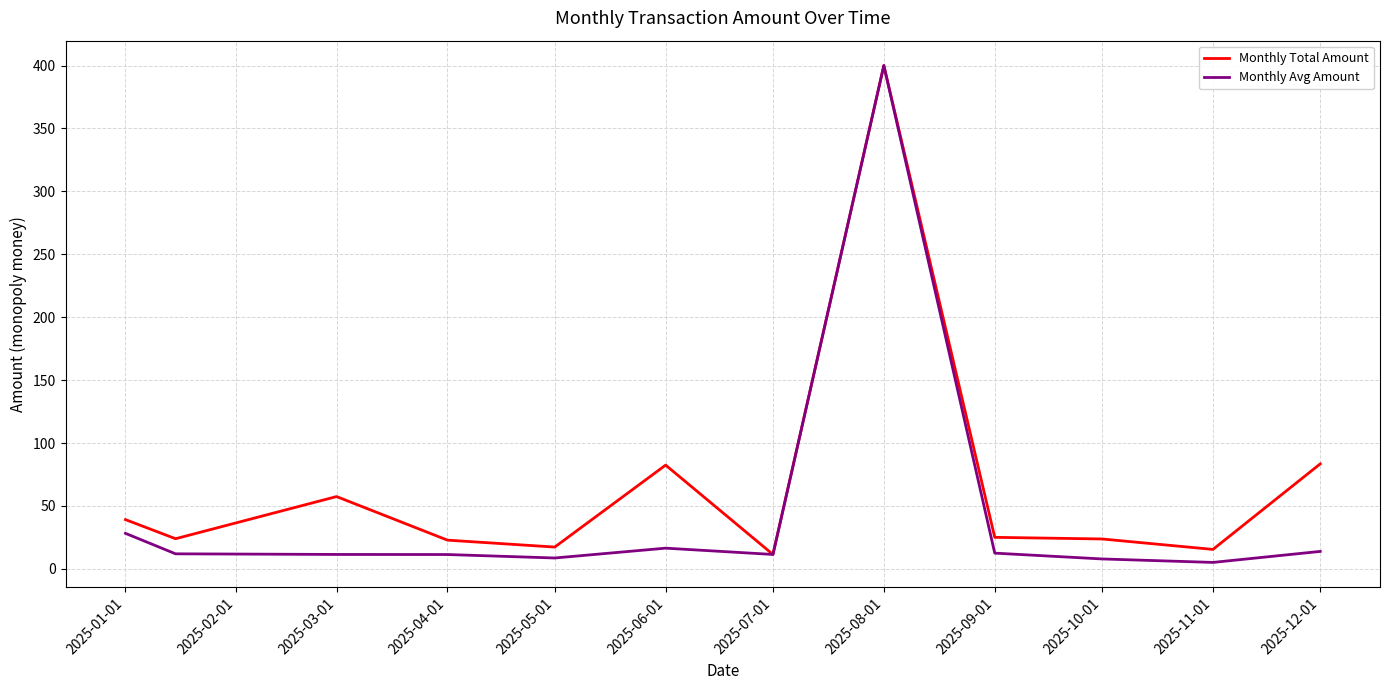

In Monthly Avg Amount, how many points are lower than both neighbors (excluding endpoints)?

3